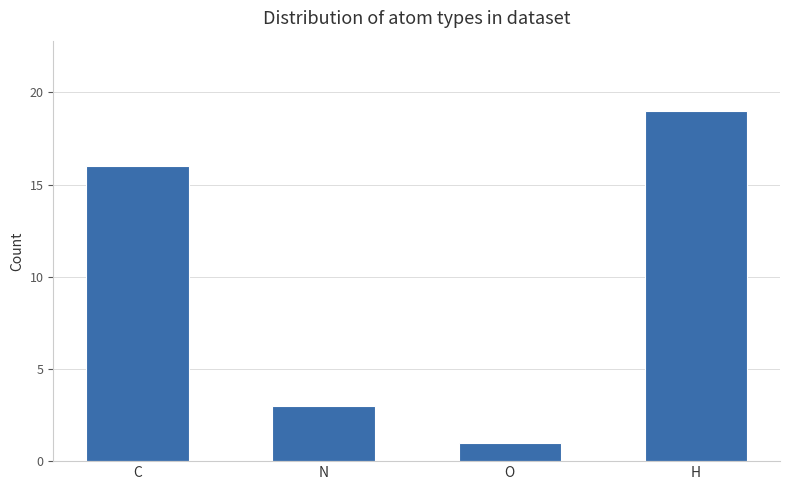

Reading left to right, transcribe all the data shown in this chart.

C=16	N=3	O=1	H=19